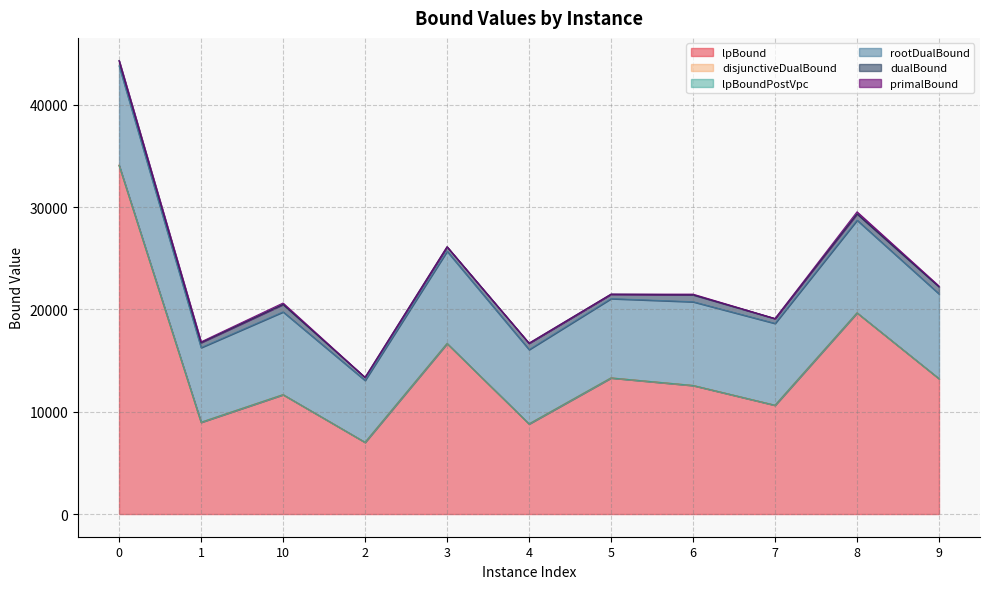

What position from the left is 4?

6